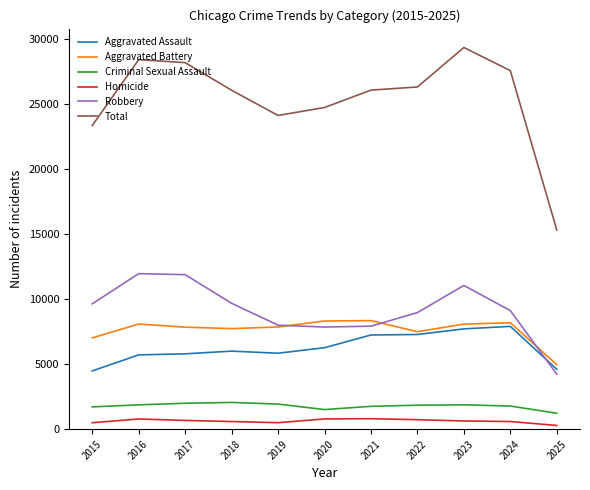

At how many categories does at least one series exceed 3585?

11